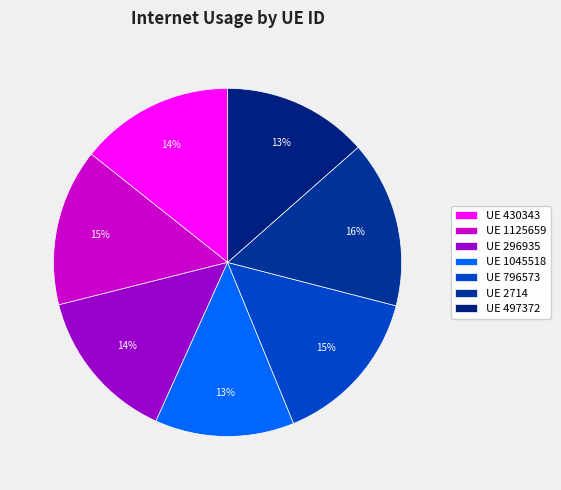

How many segments does this pie chart have?

7